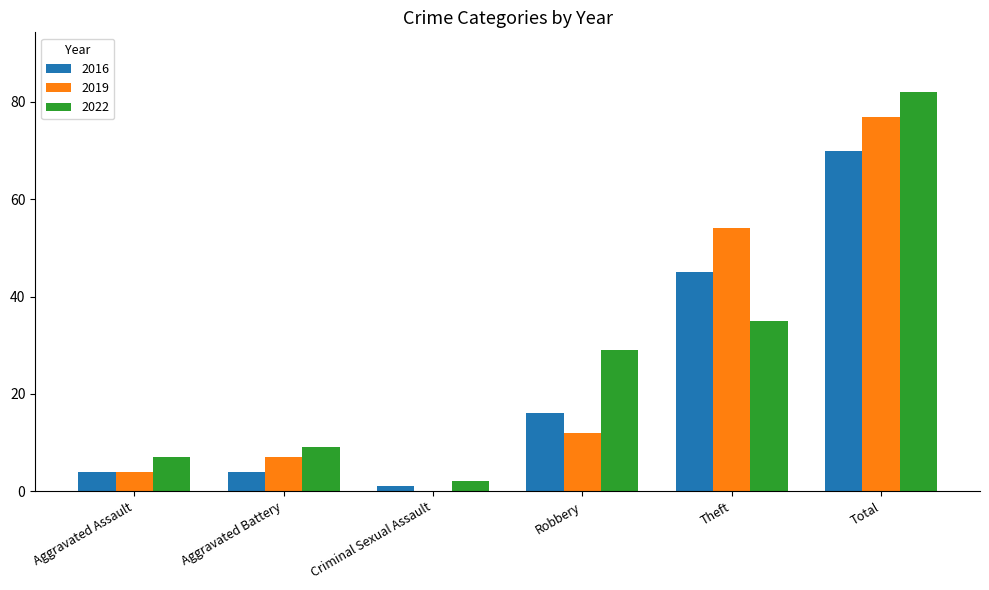

True or false: 2016 has a value of 16 at Robbery.

True